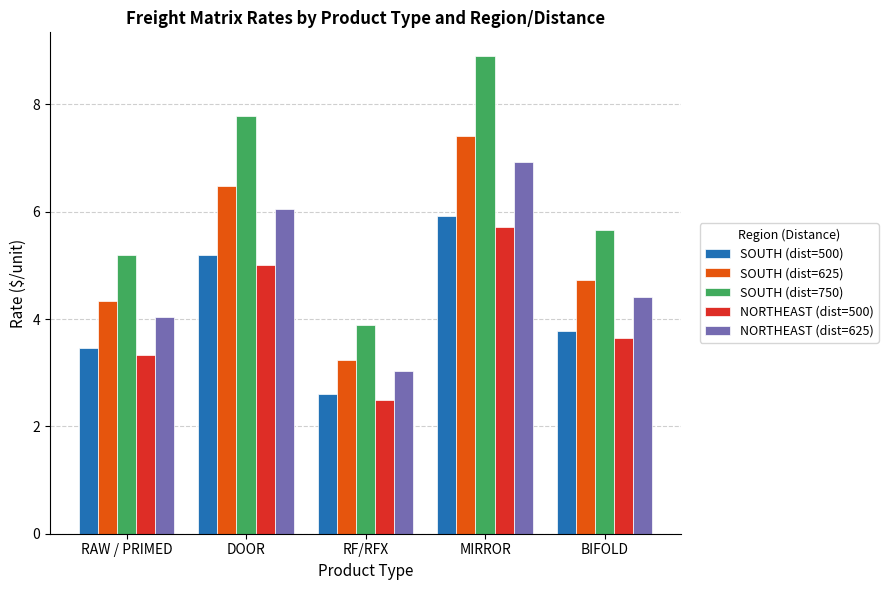

What is the label of the 1st bar from the left?

RAW / PRIMED